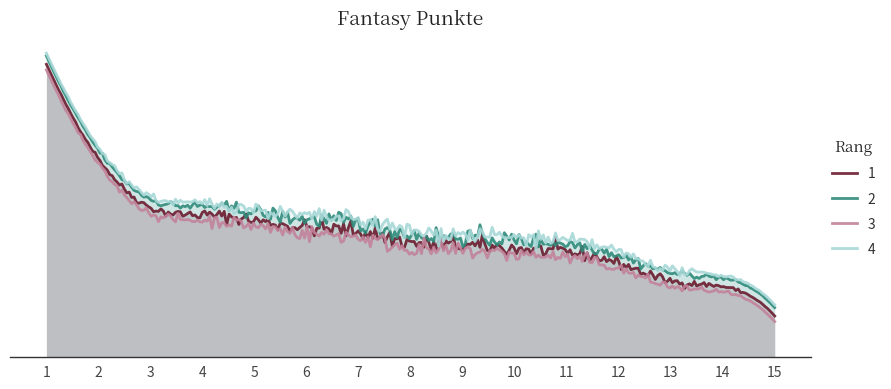

How many data points are above 205?

7